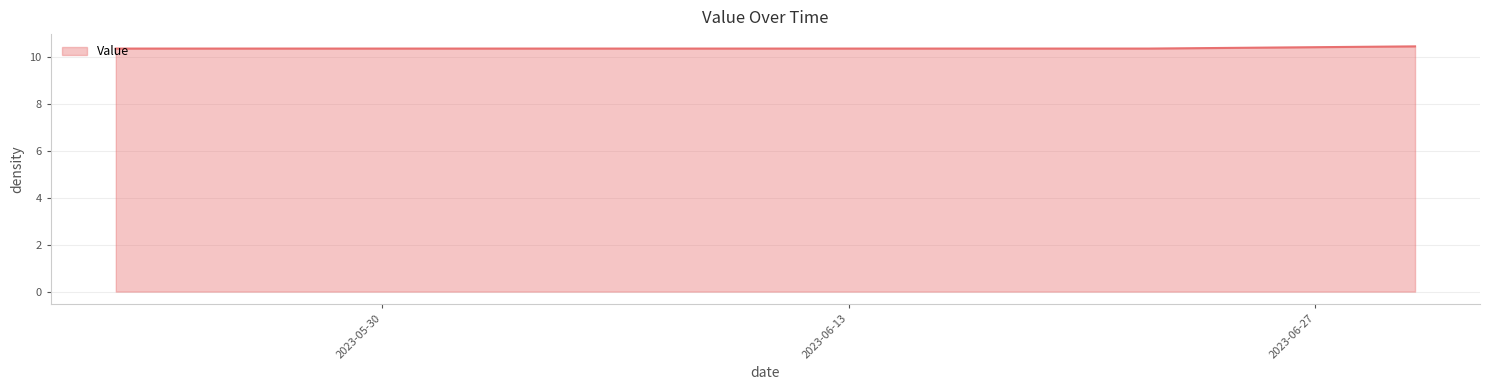

What is the minimum value shown in the chart?

10.4